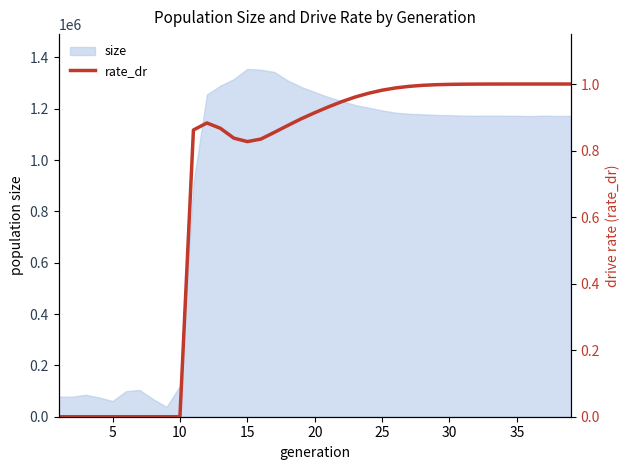

How many positive values are there?

29